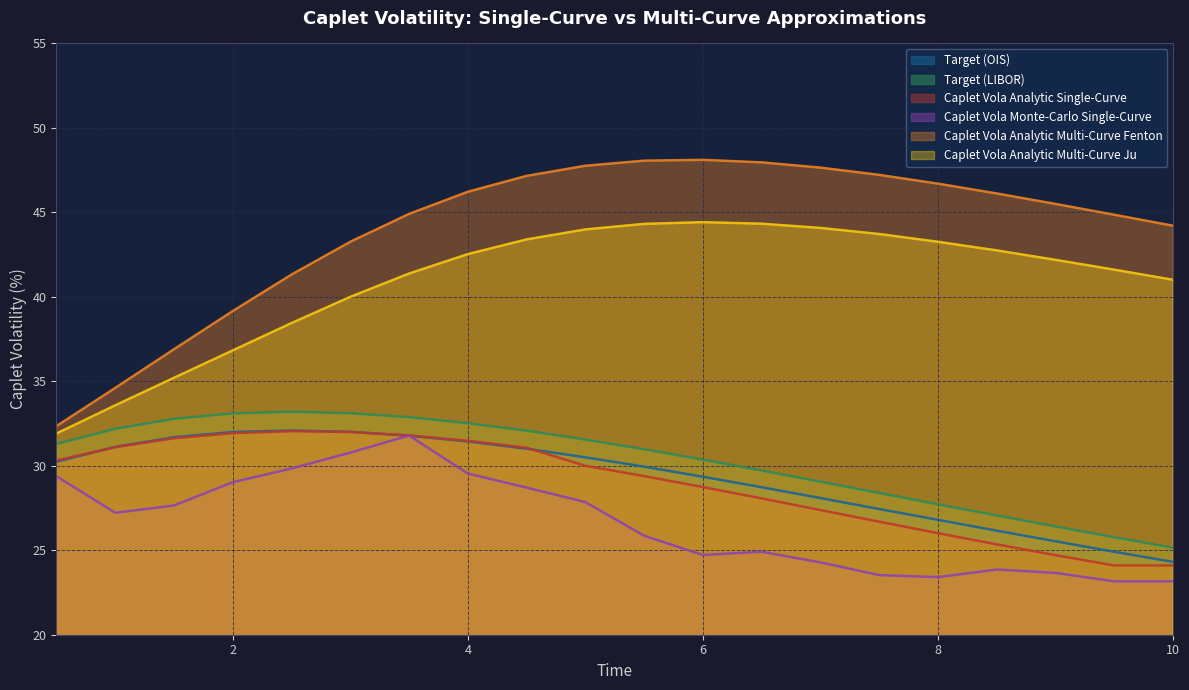

True or false: Target (LIBOR) and Target (OIS) cross at least once.

False